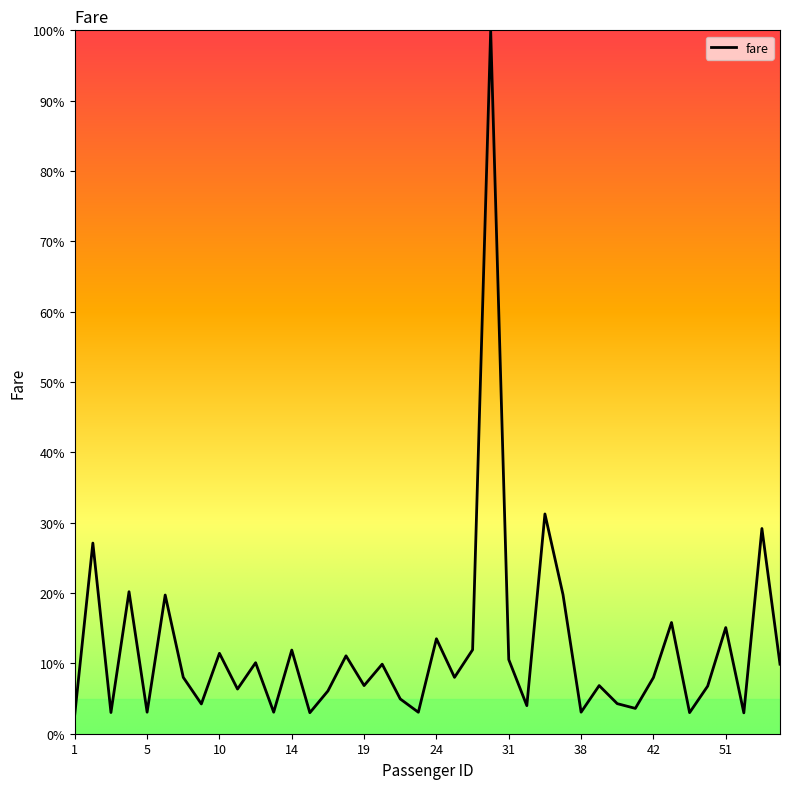

What is the smallest value displayed?

2.8